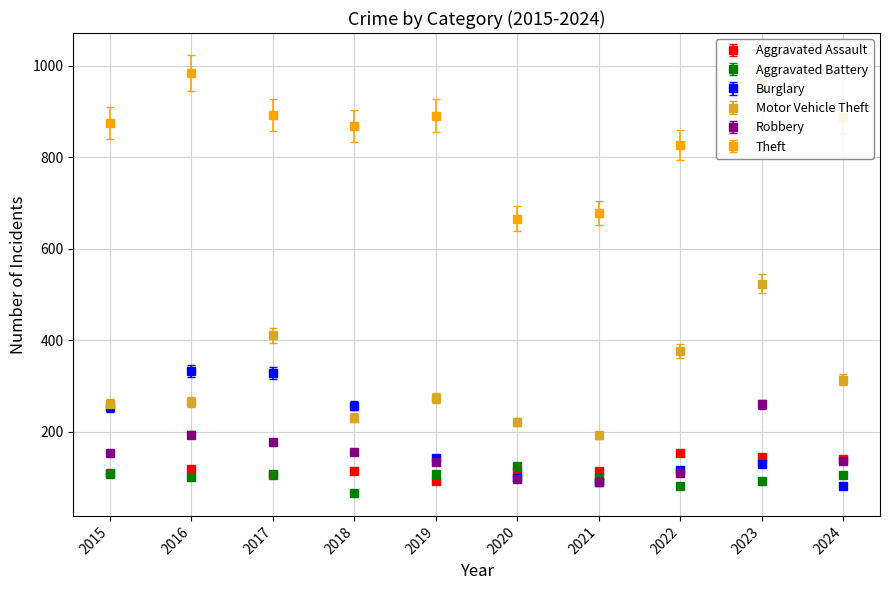

What are all the series names shown in the legend?

Aggravated Assault, Aggravated Battery, Burglary, Motor Vehicle Theft, Robbery, Theft